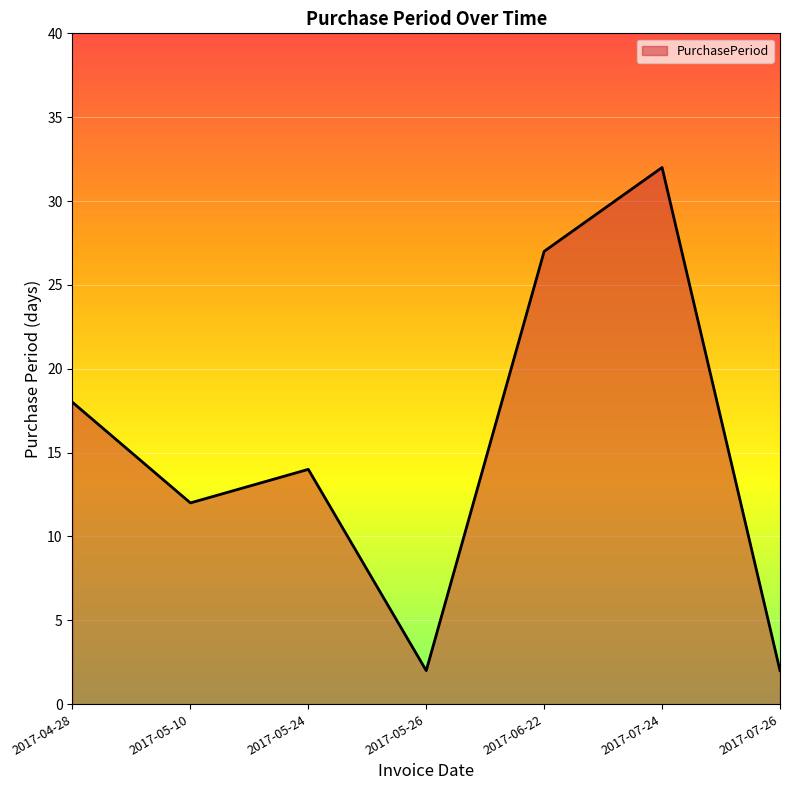

Reading left to right, list all the values displayed in this chart.

2017-04-28=18	2017-05-10=12	2017-05-24=14	2017-05-26=2	2017-06-22=27	2017-07-24=32	2017-07-26=2